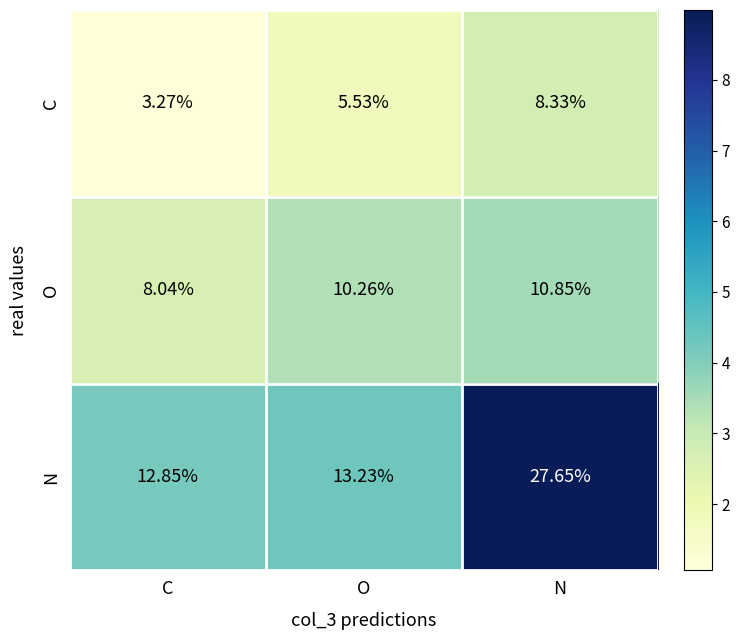

Where does the N series first go above 13?

O